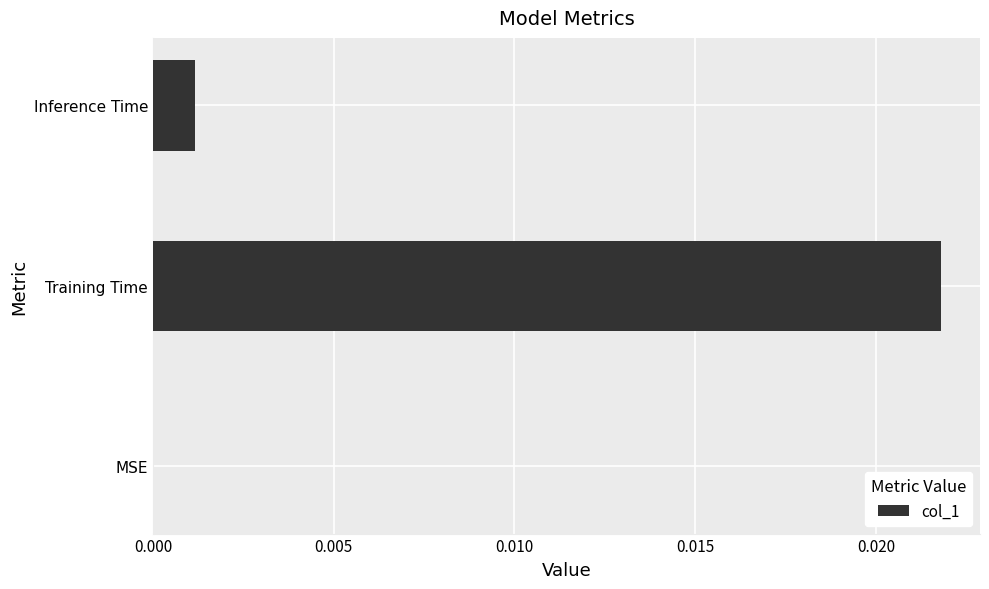

Which category has the highest value across all series?

Training Time